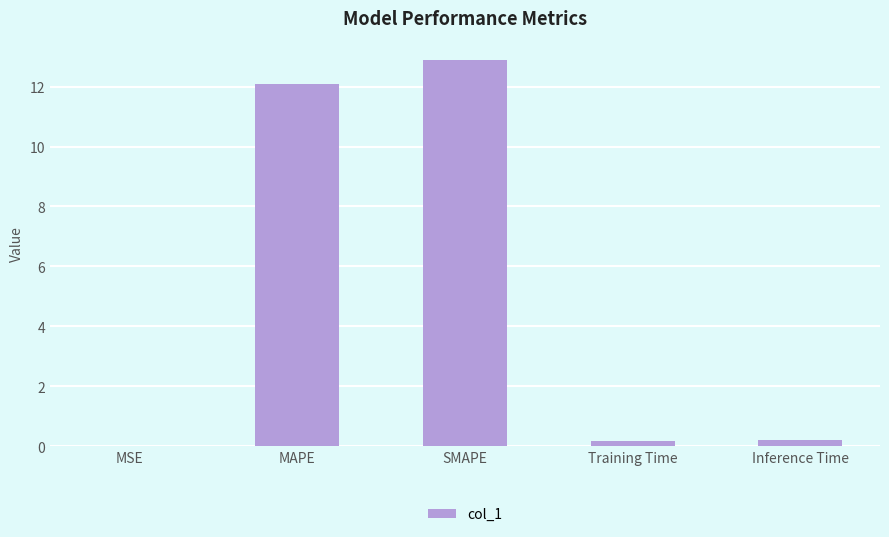

What is the maximum value shown in the chart?

12.9